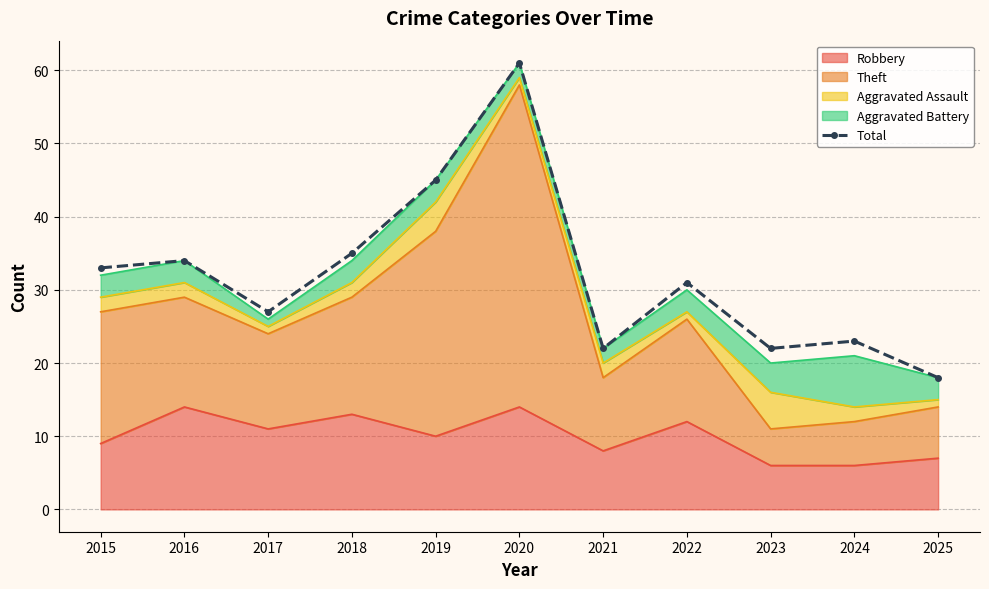

Approximately how many times larger is the value at 2015 compared to 2018?

0.9